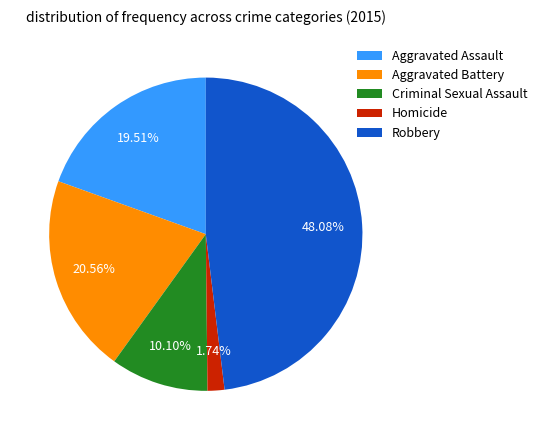

Rank the categories by value from highest to lowest.

Robbery, Aggravated Battery, Aggravated Assault, Criminal Sexual Assault, Homicide